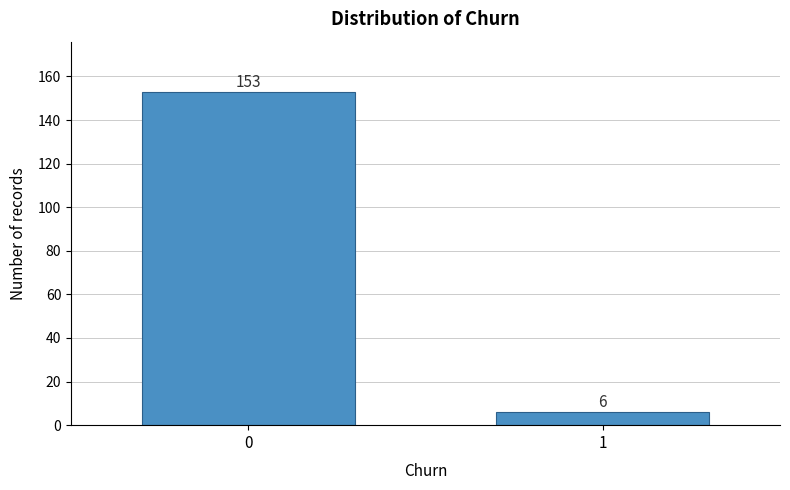

Reading left to right, what are all the values shown in this chart?

0=153	1=6